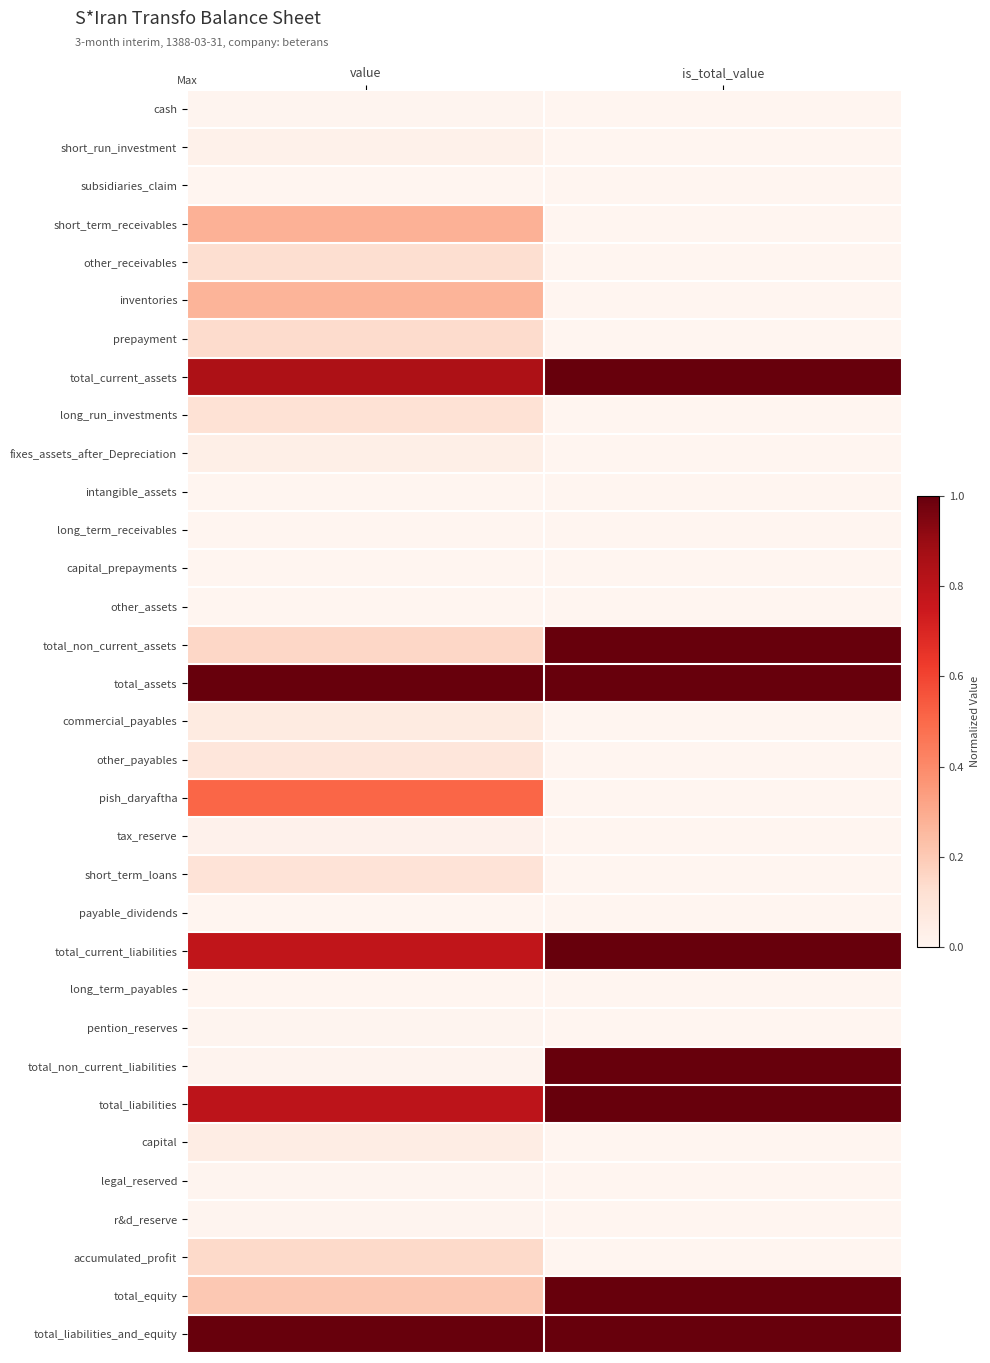

List the series in order of their peak value, lowest first.

subsidiaries_claim, long_term_receivables, other_assets, intangible_assets, payable_dividends, capital_prepayments, long_term_payables, legal_reserved, r&d_reserve, cash, pention_reserves, tax_reserve, short_run_investment, fixes_assets_after_Depreciation, capital, commercial_payables, other_payables, short_term_loans, long_run_investments, other_receivables, prepayment, accumulated_profit, inventories, short_term_receivables, pish_daryaftha, total_current_assets, total_non_current_assets, total_assets, total_current_liabilities, total_non_current_liabilities, total_liabilities, total_equity, total_liabilities_and_equity